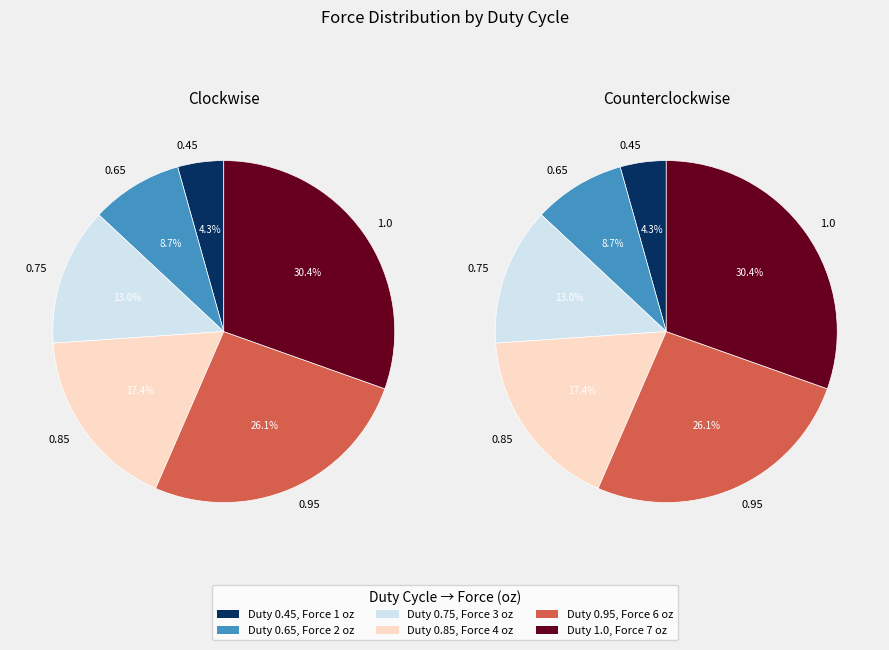

What percentage is the 0.75 slice, to the nearest percent?

13%